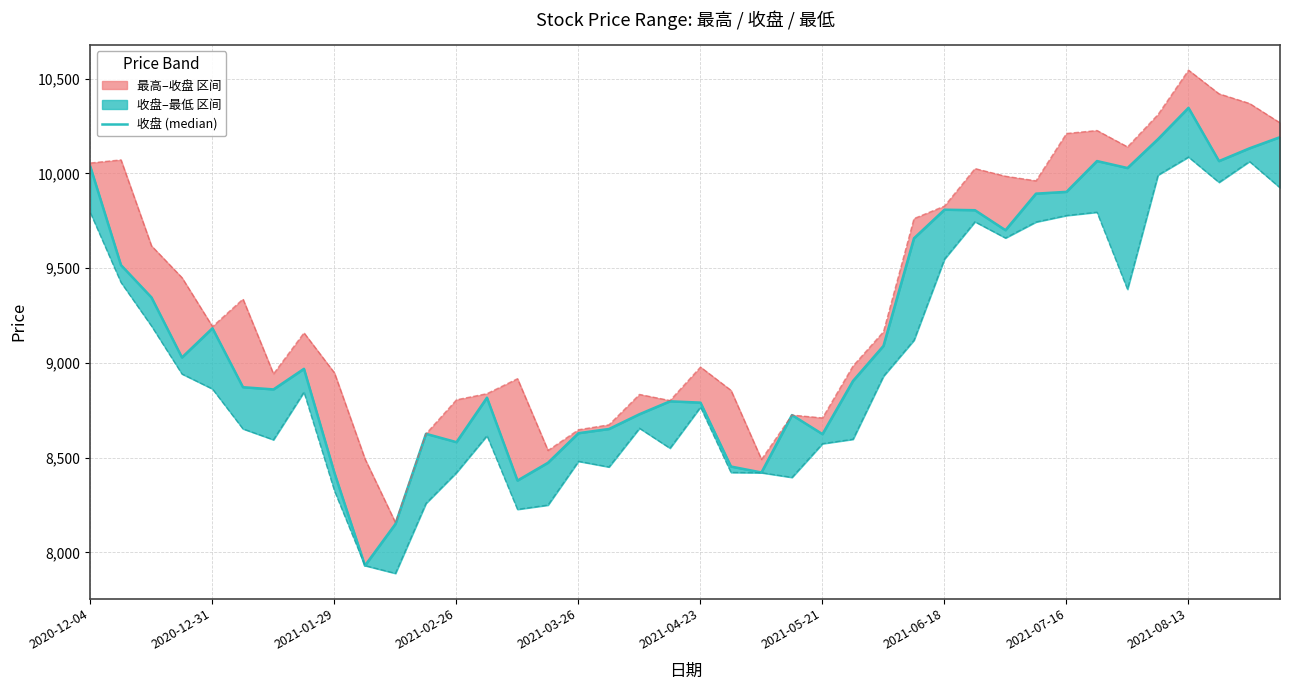

What is the sum of all values?

366771.1